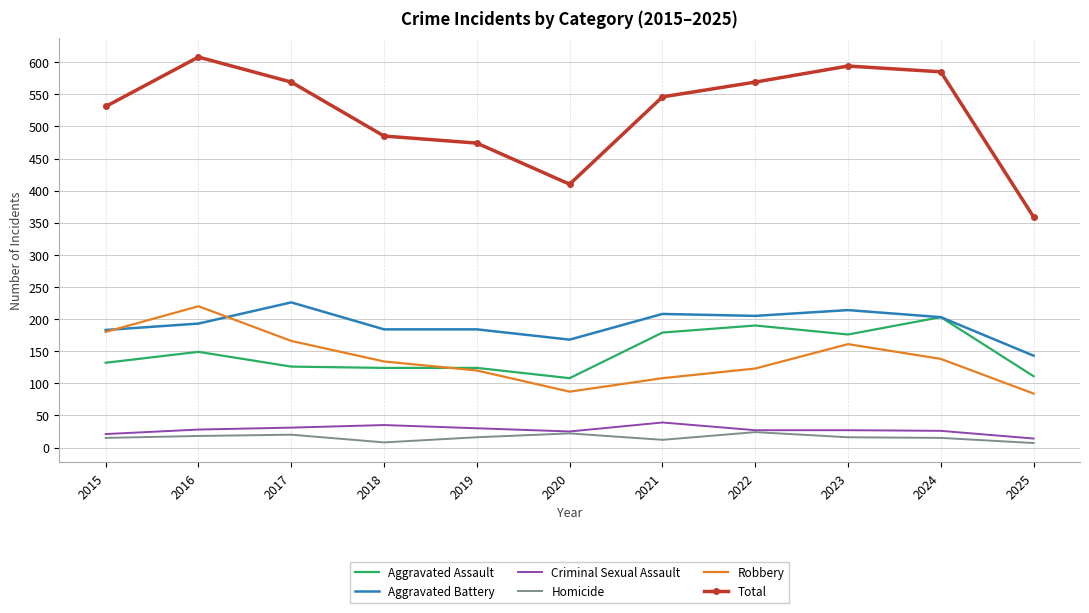

Rank the series by their maximum value, from highest to lowest.

Total, Aggravated Battery, Robbery, Aggravated Assault, Criminal Sexual Assault, Homicide